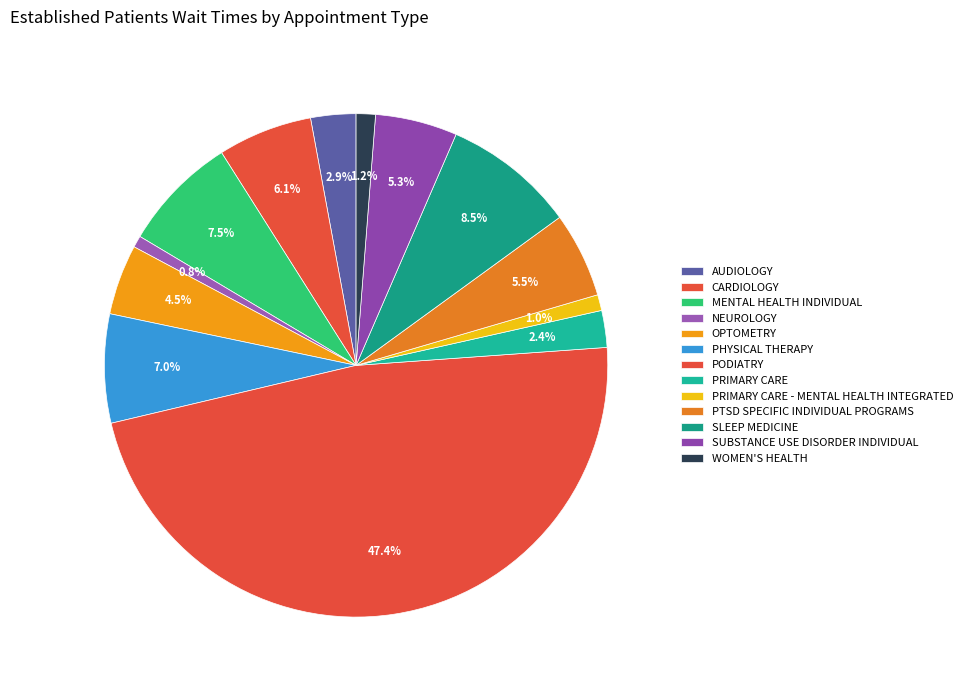

How many segments does this pie chart have?

13